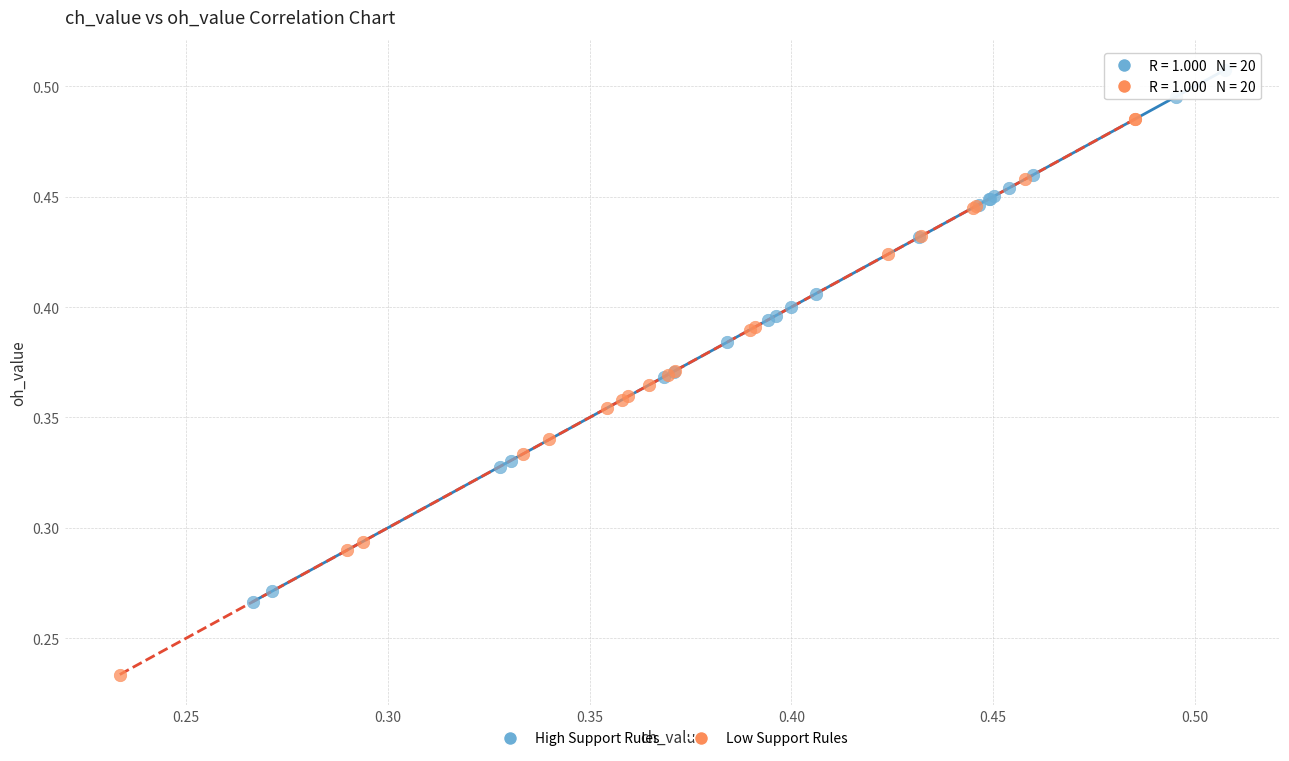

Which series reaches the maximum Y coordinate?

High Support Rules